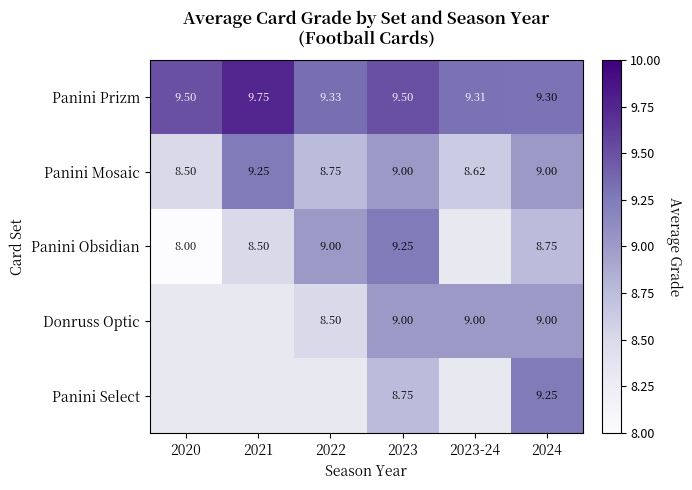

At how many categories does at least one series exceed 8?

6